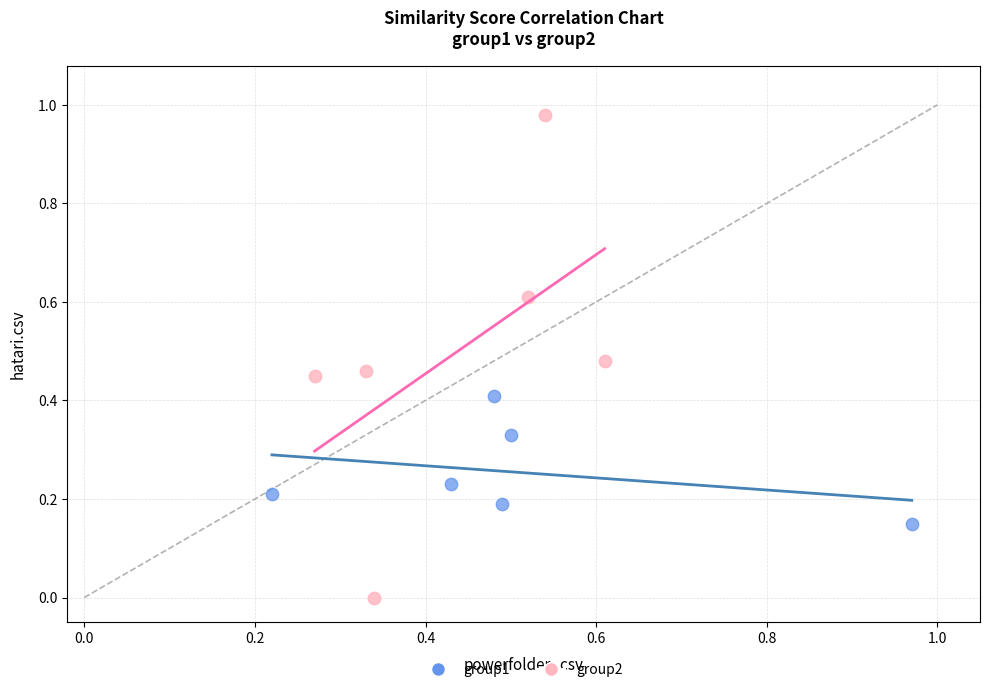

Which series contains the lowest Y value?

group2